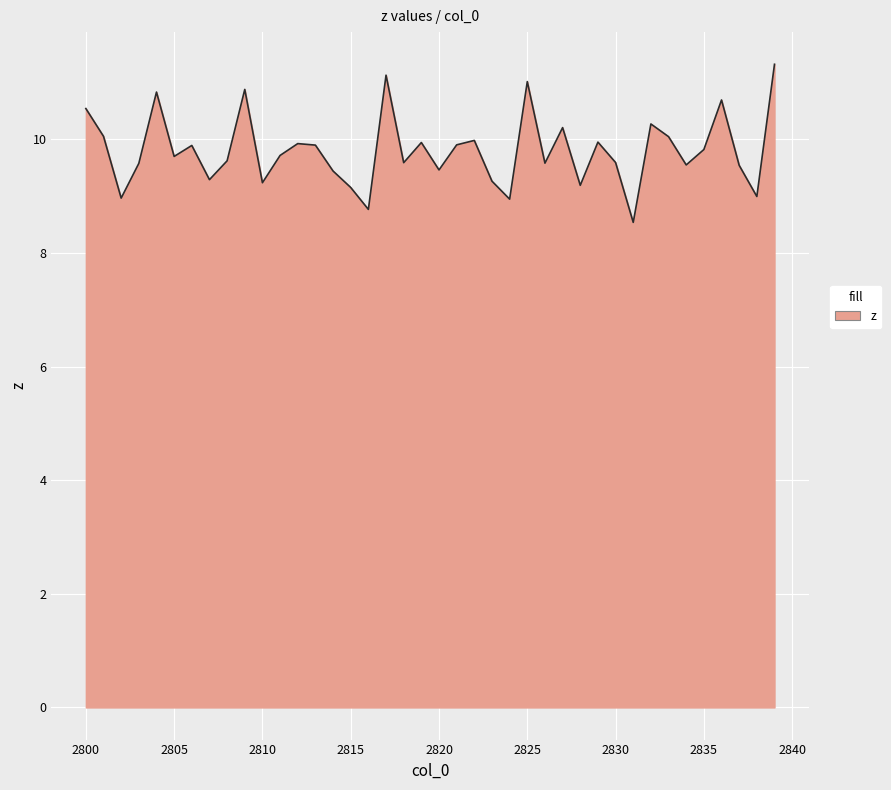

What is the difference between the maximum and minimum values?

2.8